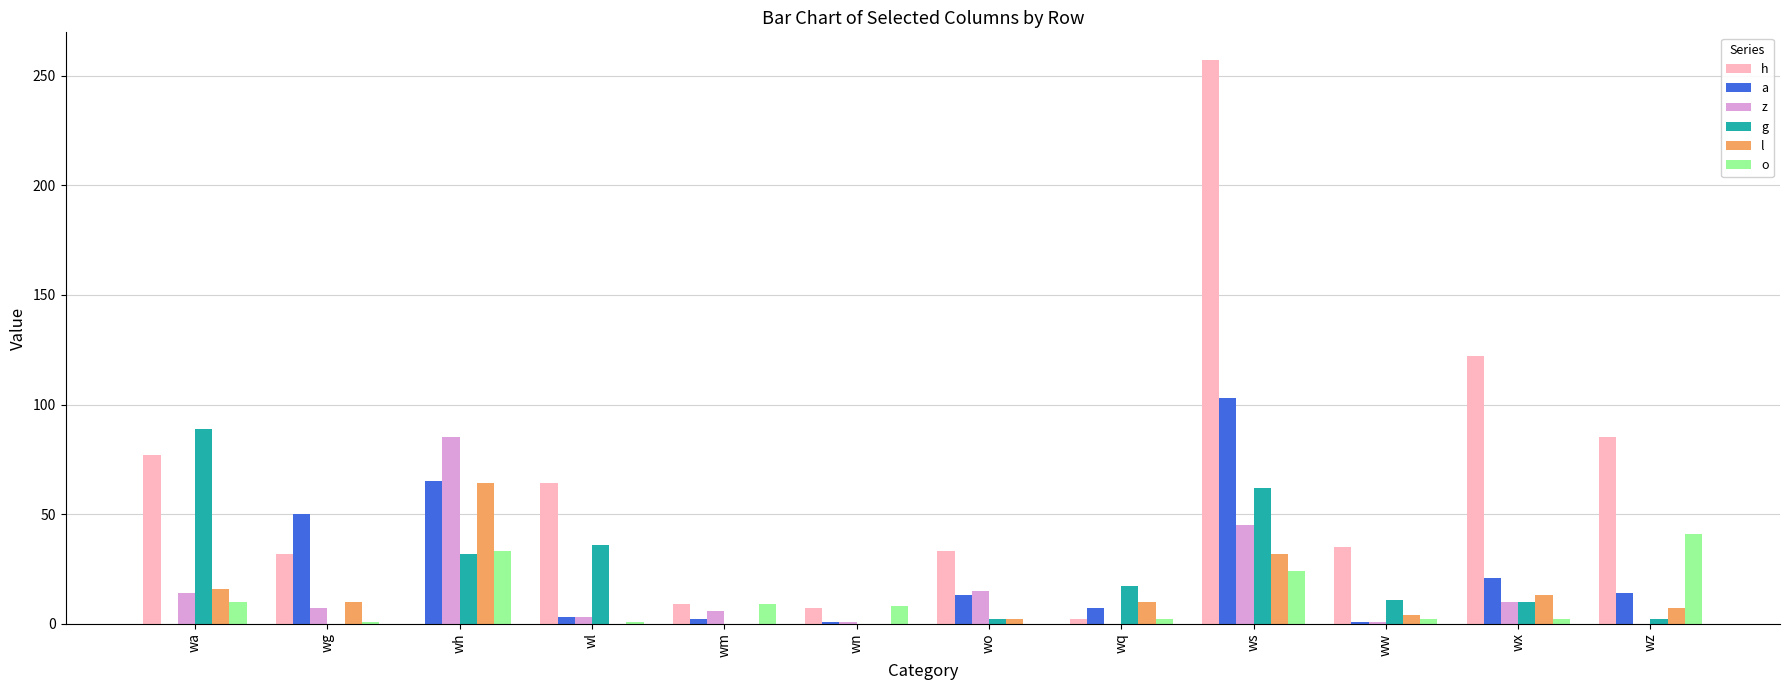

Count the number of data series in this chart.

6